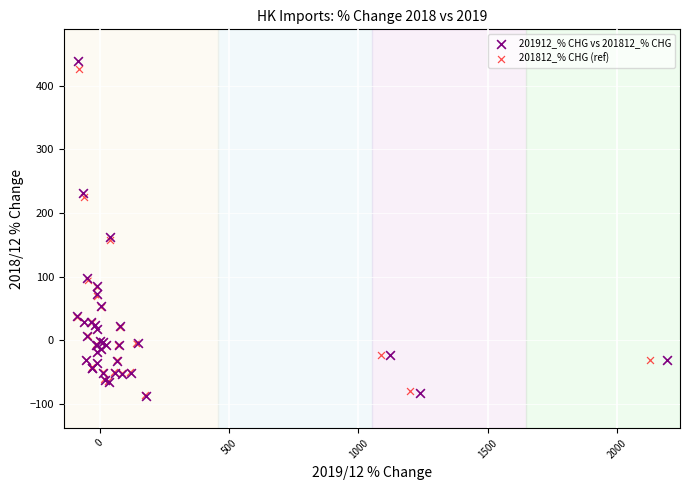

Which series has the largest Y range (max minus min)?

201912_% CHG vs 201812_% CHG